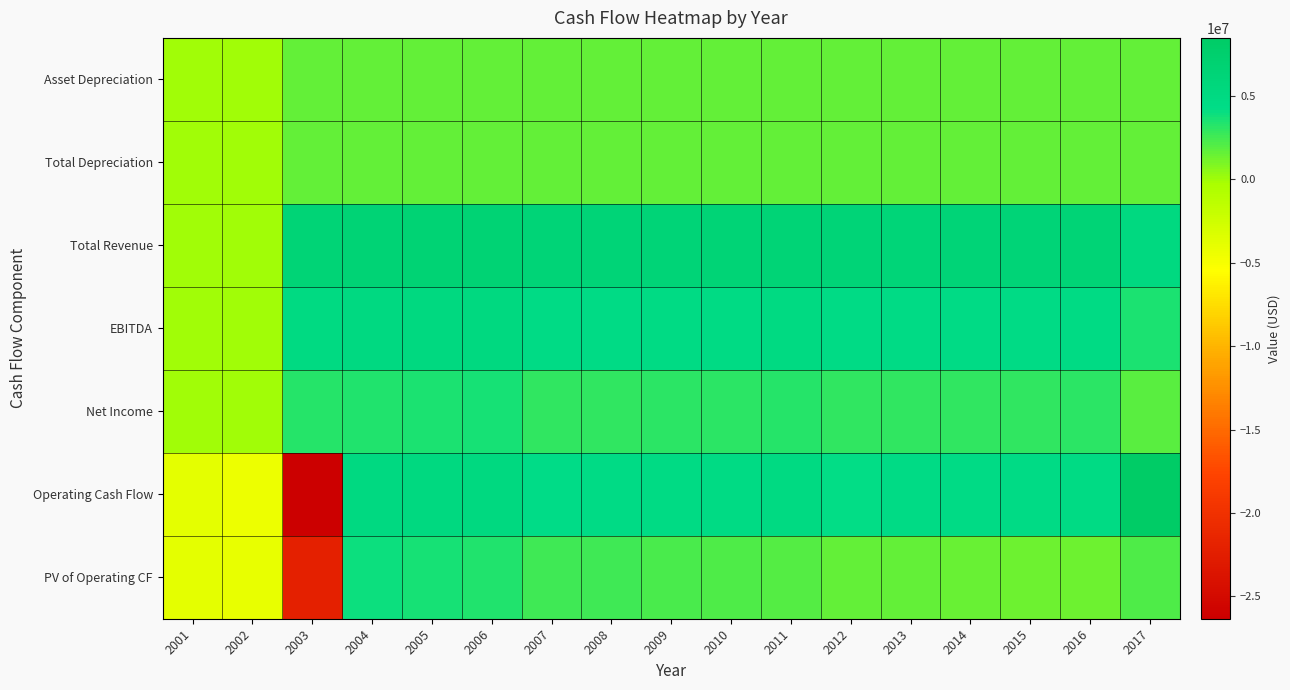

What is the total value across all series at 2002?

-8436697